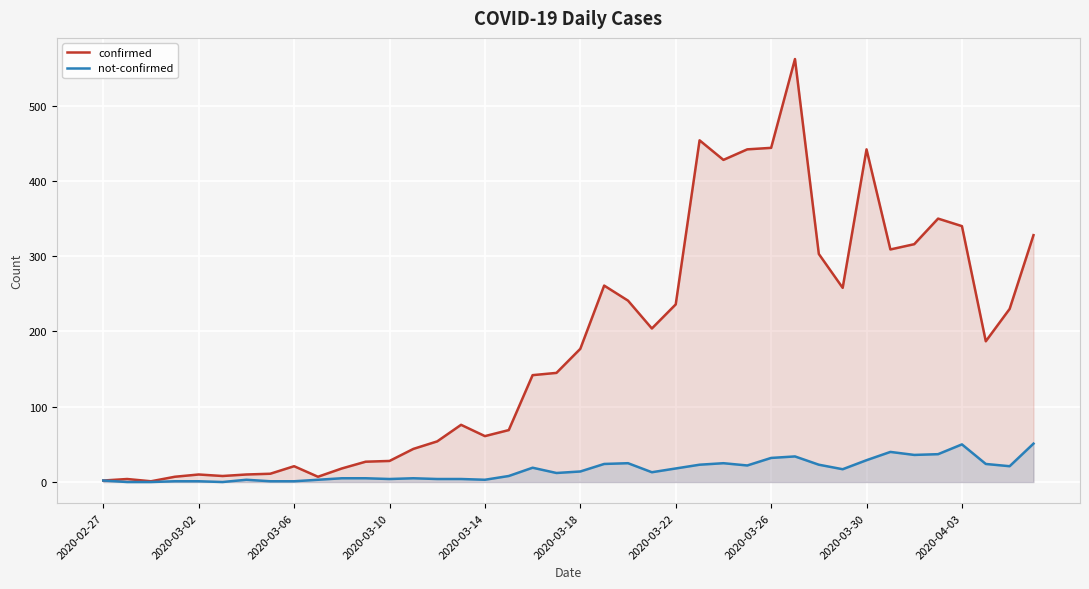

What is the average value of the confirmed series?

181